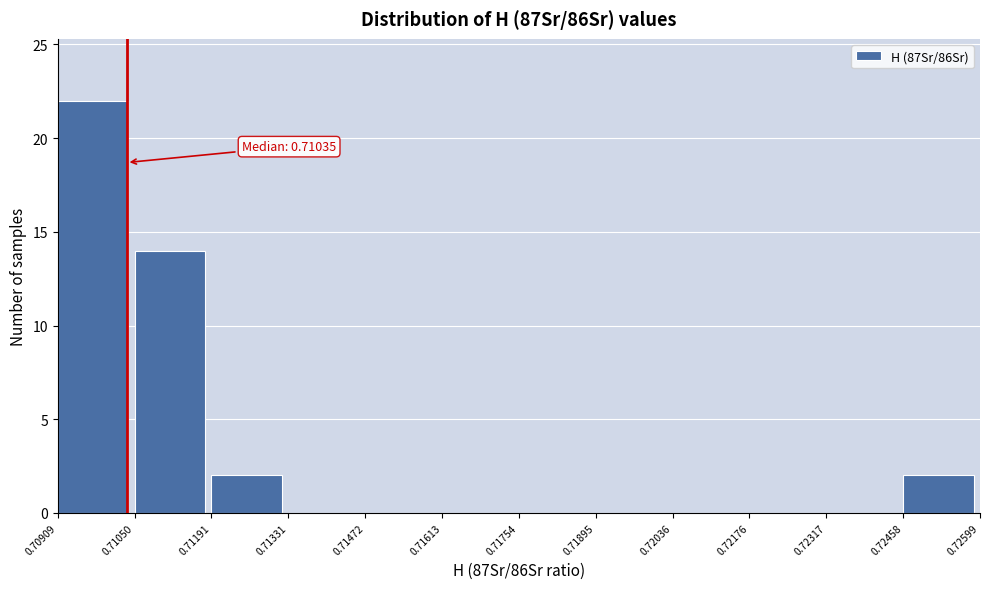

Which range on the x-axis has the tallest bar?

0.70909 to 0.71050